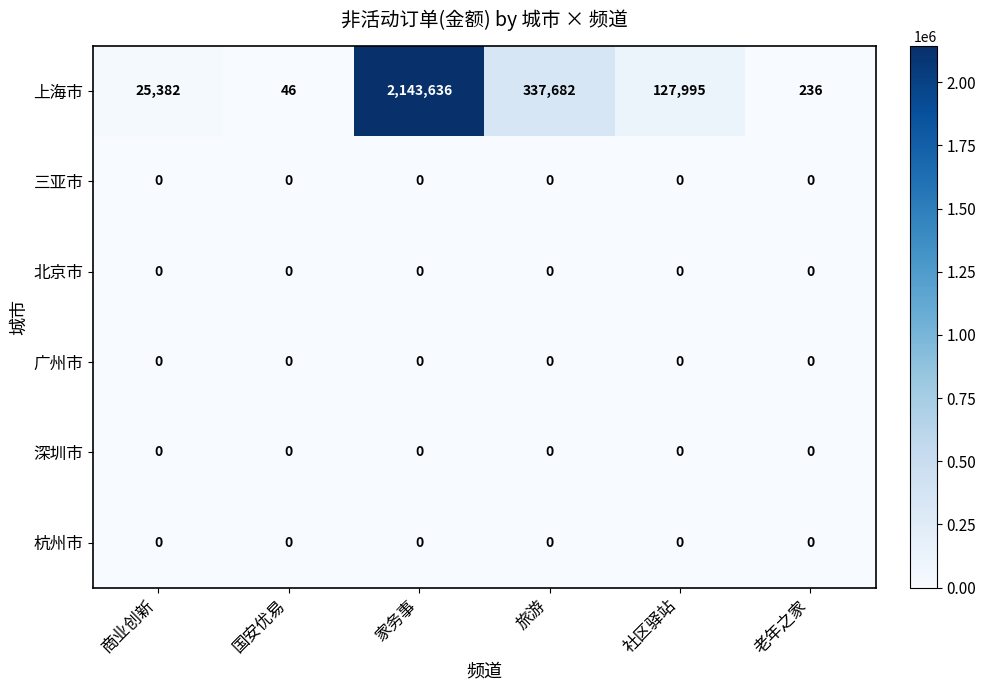

The value of 三亚市 at 国安优易 is 0. True or false?

True